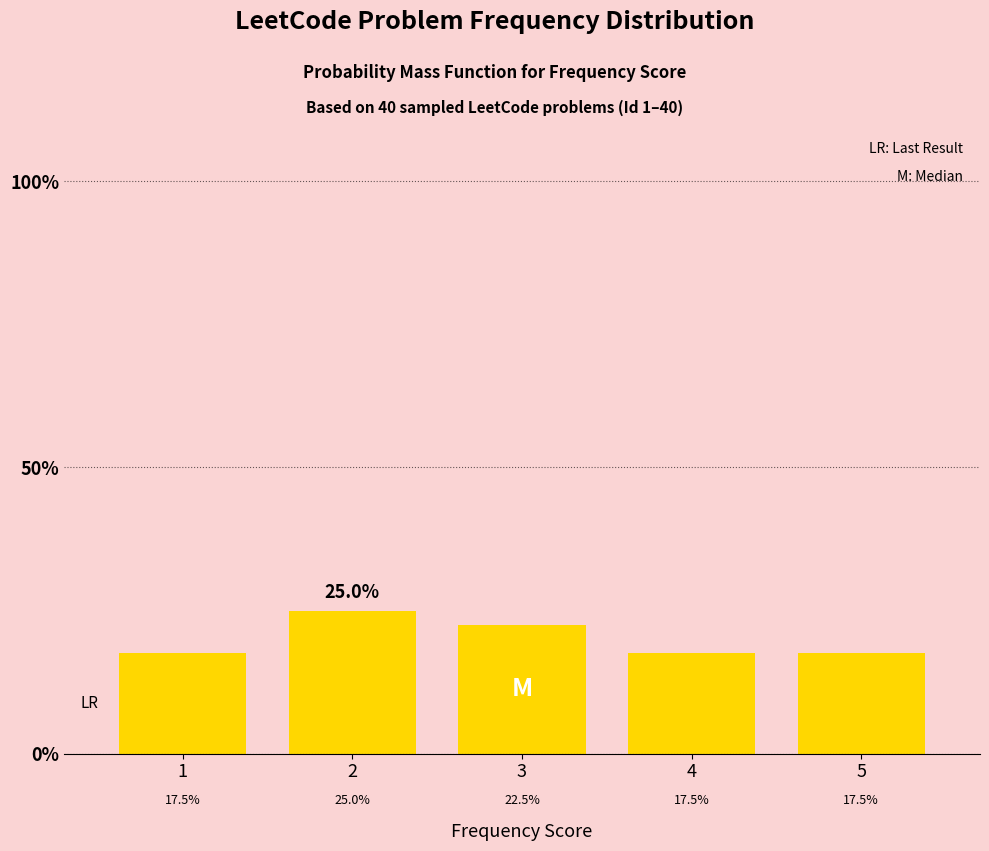

Reading left to right, list all the values displayed in this chart.

17.5	25.0	22.5	17.5	17.5